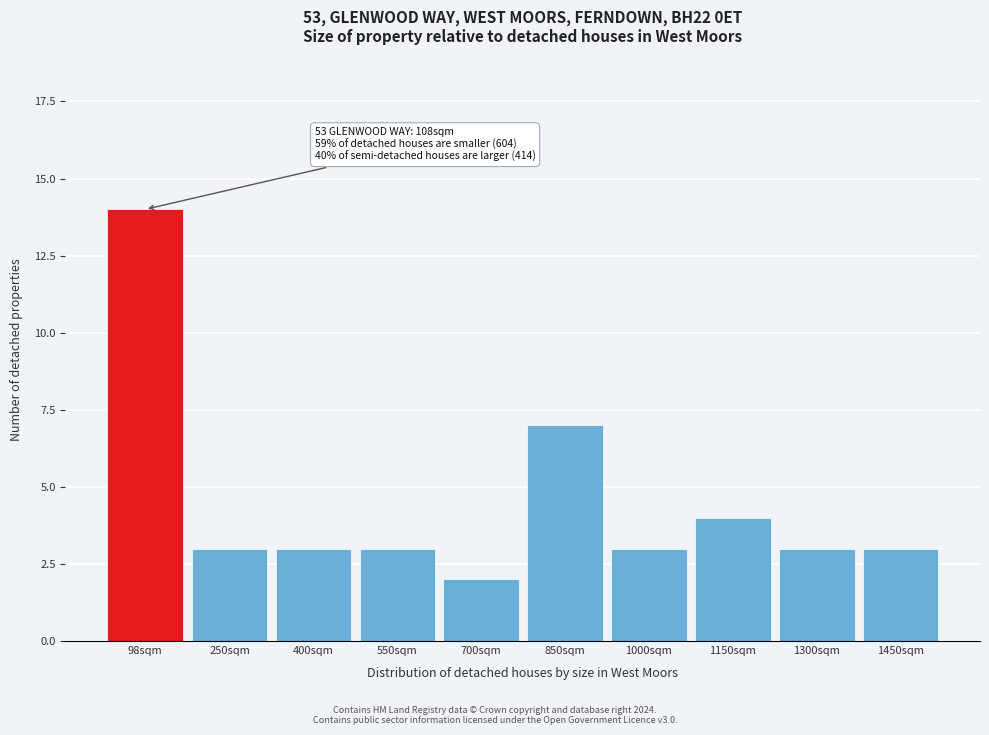

Reading left to right, list all the values displayed in this chart.

14	3	3	3	2	7	3	4	3	3